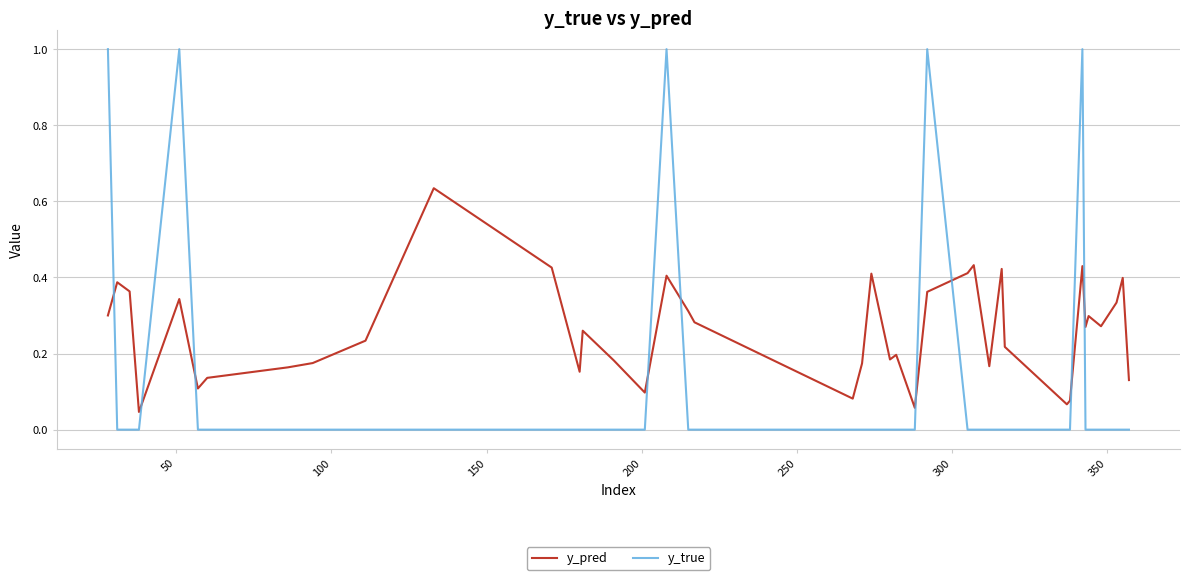

List the series in order of their overall mean, lowest first.

y_true, y_pred